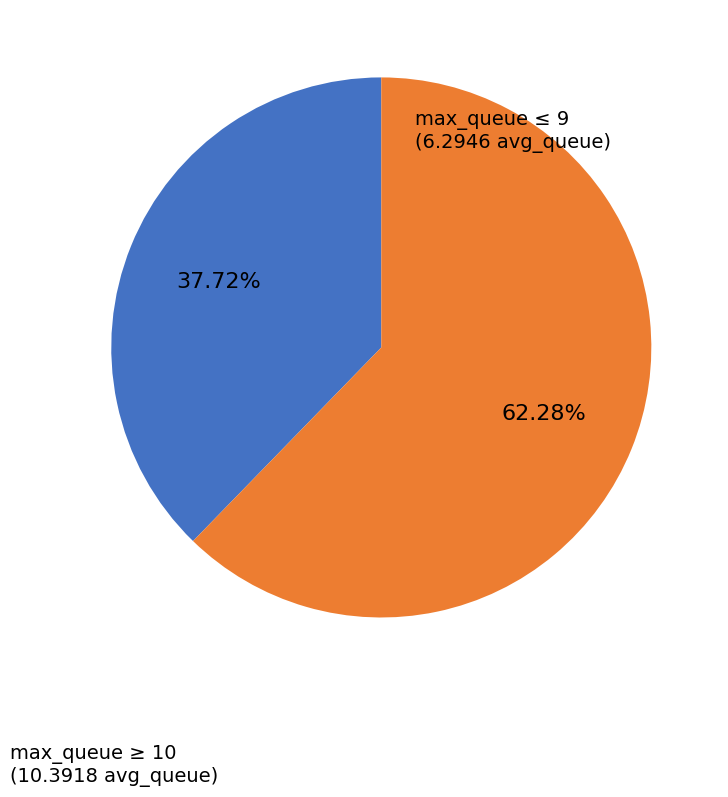

Does any single category account for the majority?

Yes